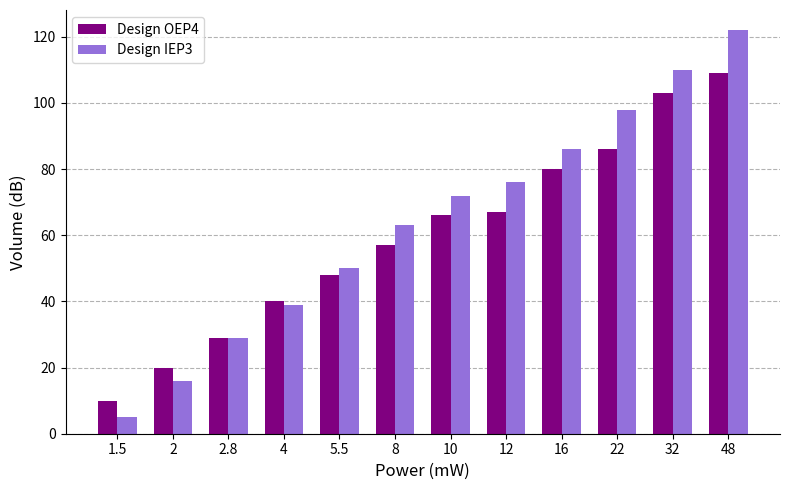

How many groups of bars are there?

12